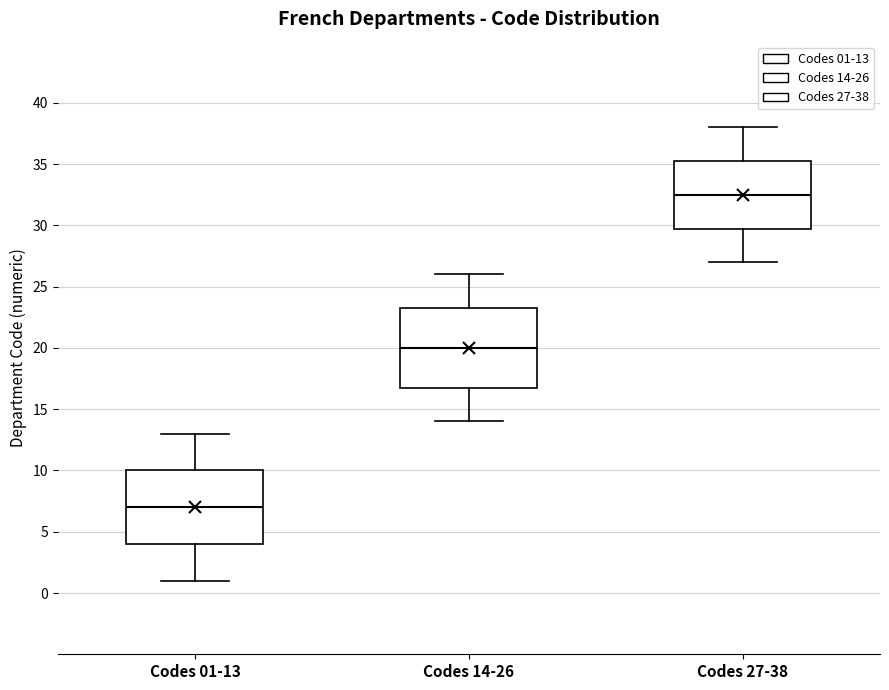

Where does the median line of the box for Codes 14-26 sit on the y-axis? The values are not printed on the chart, so give them approximately, as read against the axis.

20.0